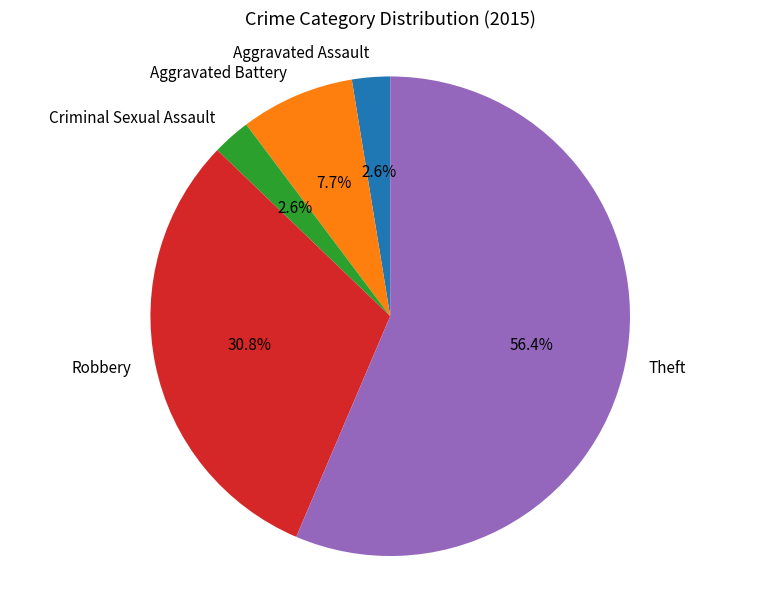

To the nearest percent, what is the difference between the largest and smallest slice percentages?

54%